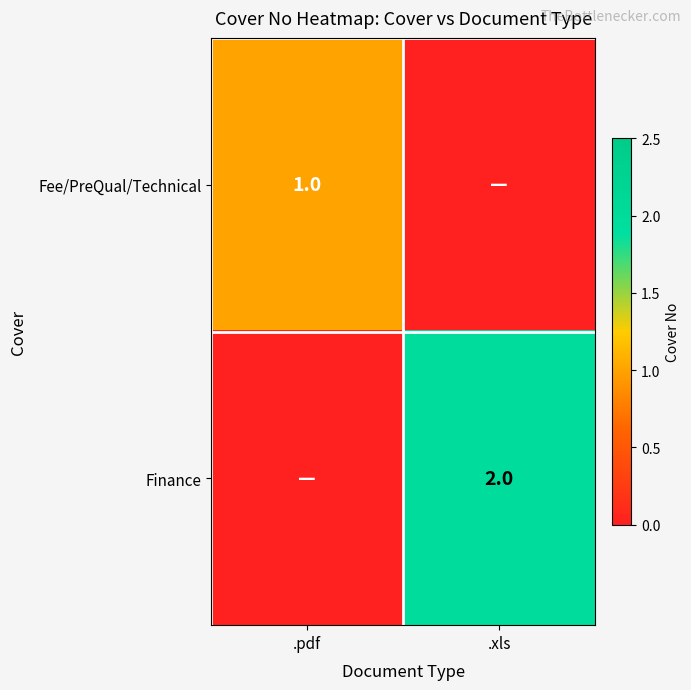

The Fee/PreQual/Technical series shows 2 at .pdf. True or false?

False